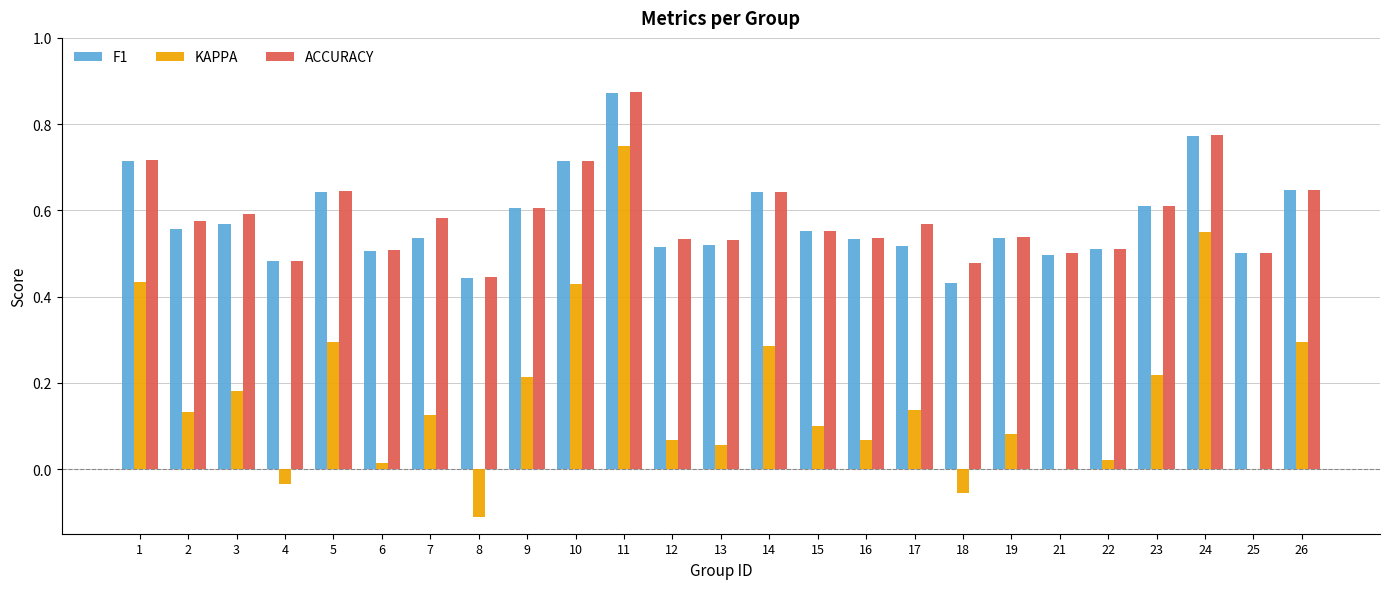

Which series has the largest total across all categories?

ACCURACY